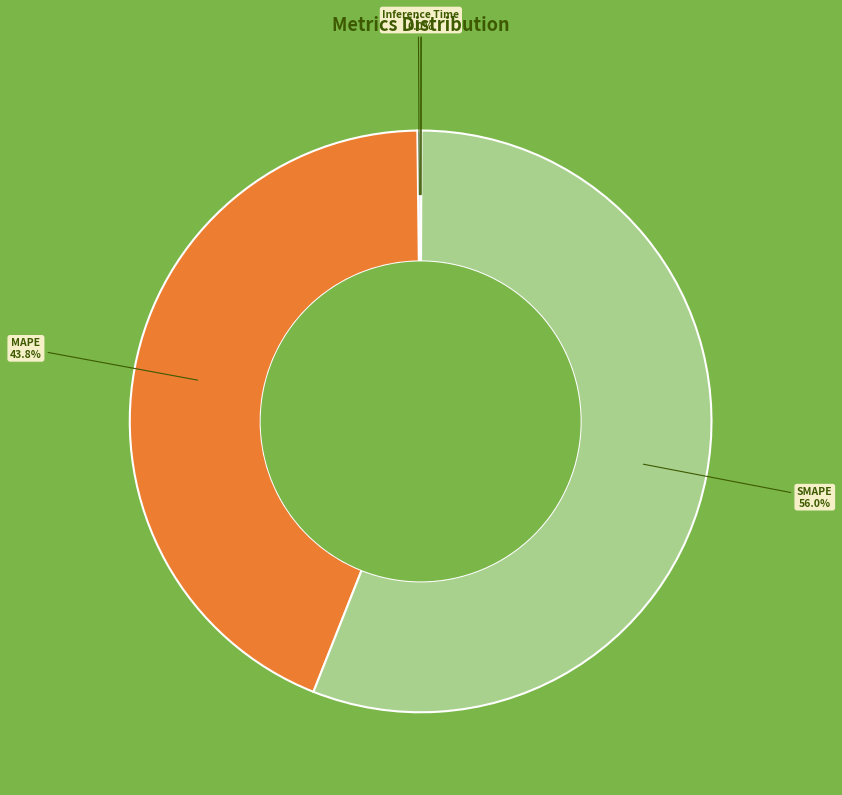

To the nearest percent, what is the difference between the largest and smallest slice percentages?

56%